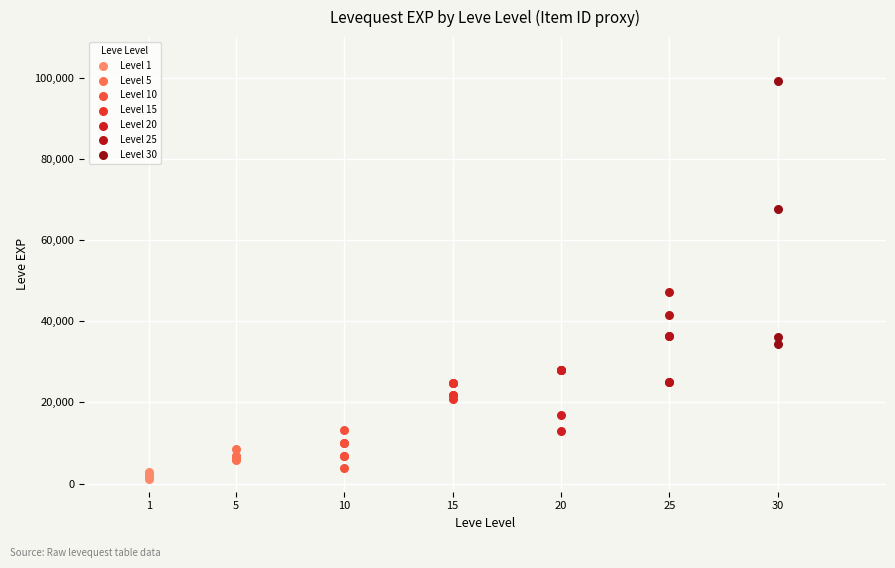

Which series reaches the maximum Y coordinate?

Level 30